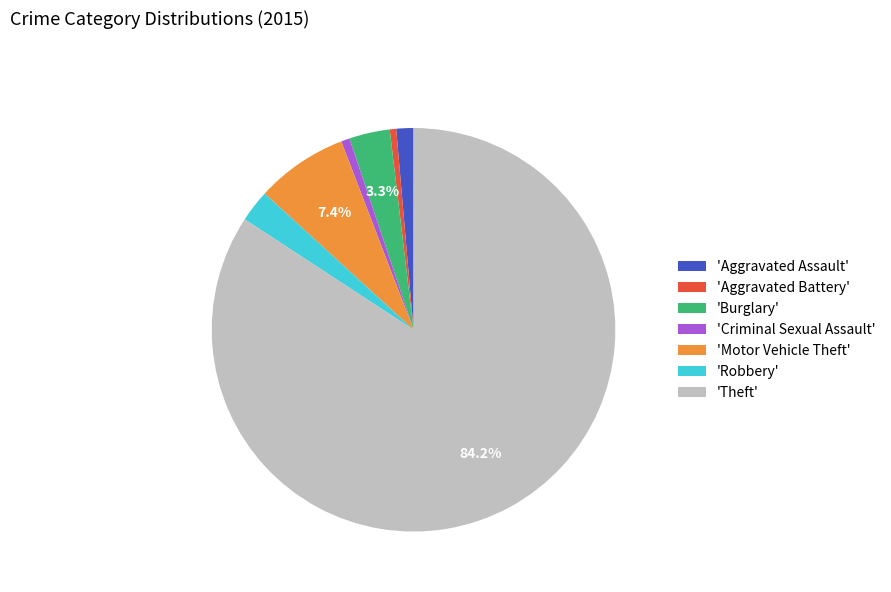

Between 'Aggravated Assault' and 'Robbery', which is larger?

'Robbery'